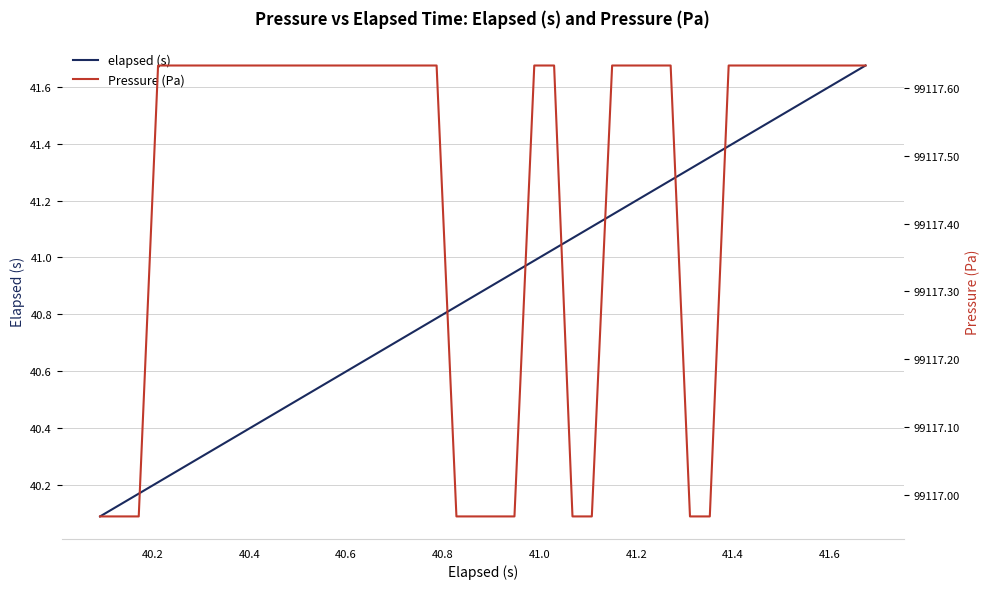

The elapsed (s) series shows 70.6 at 40.2. True or false?

False